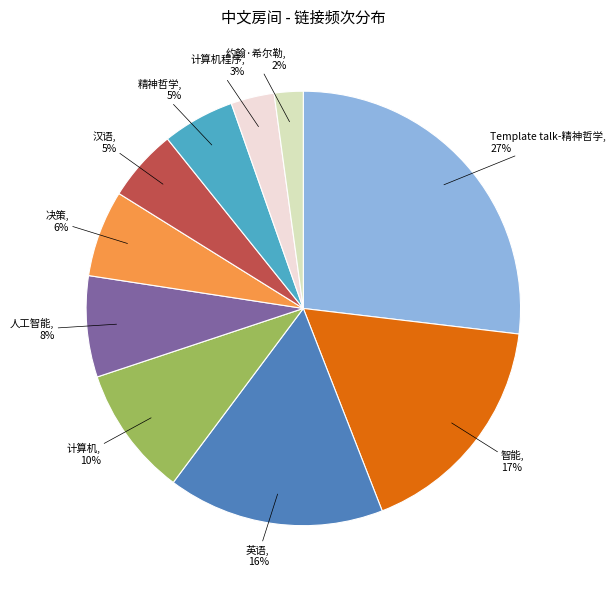

To the nearest percent, what is the average slice percentage?

10%